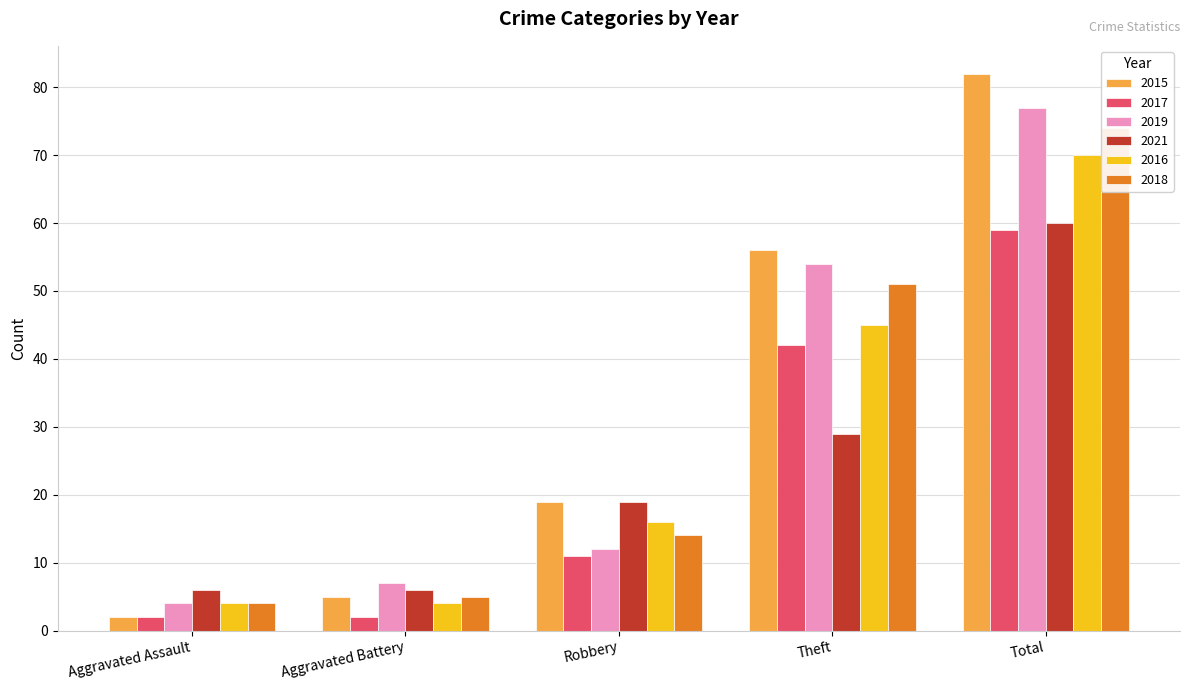

Is it true that 2016 equals 7 at Aggravated Battery?

False